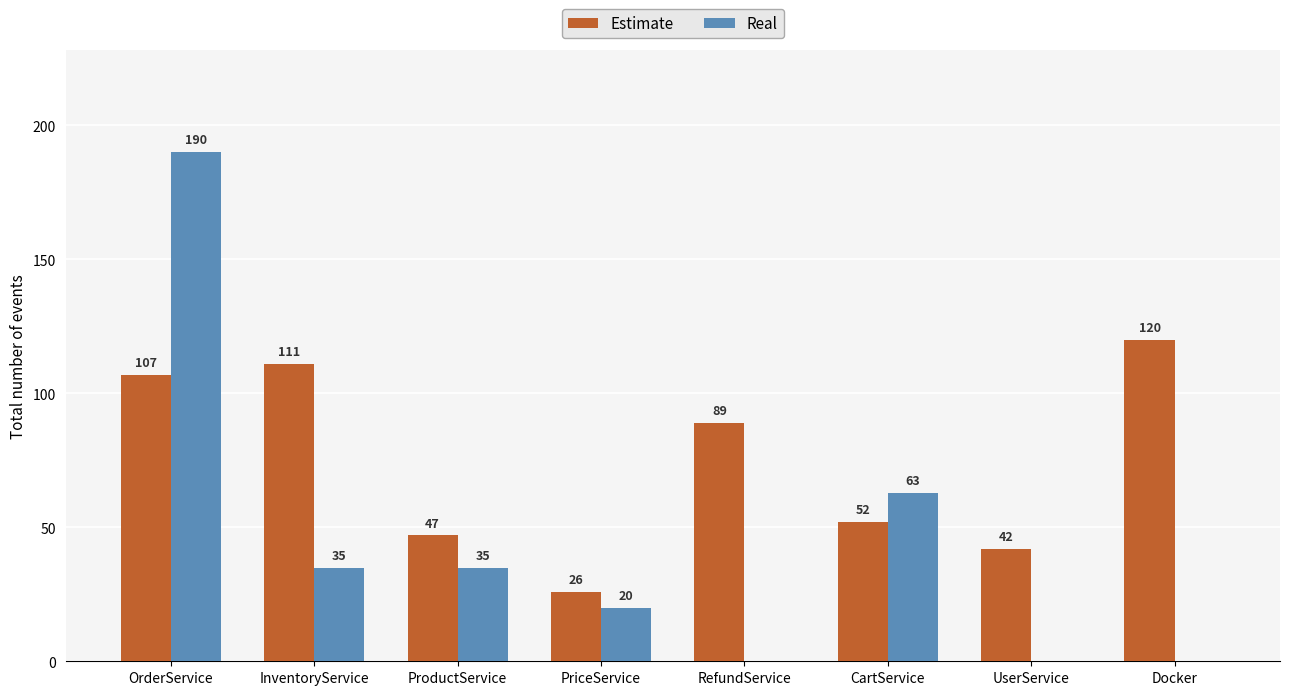

What is the sum of all Estimate values?

594